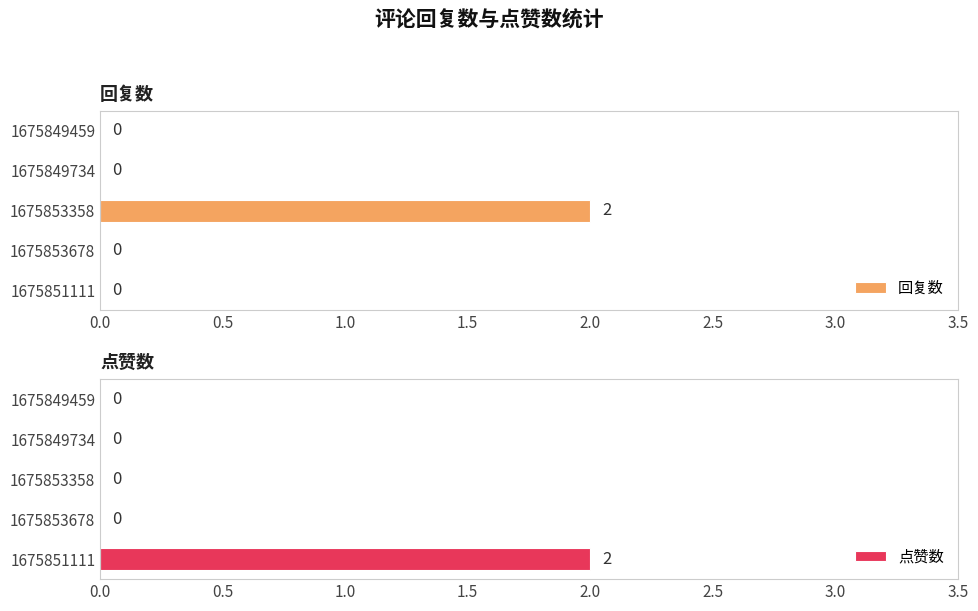

How many bars are there in each group?

2